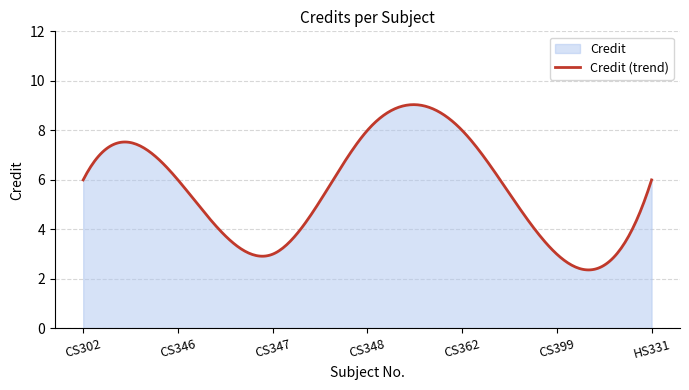

What is the label of the 4th point from the right?

CS348